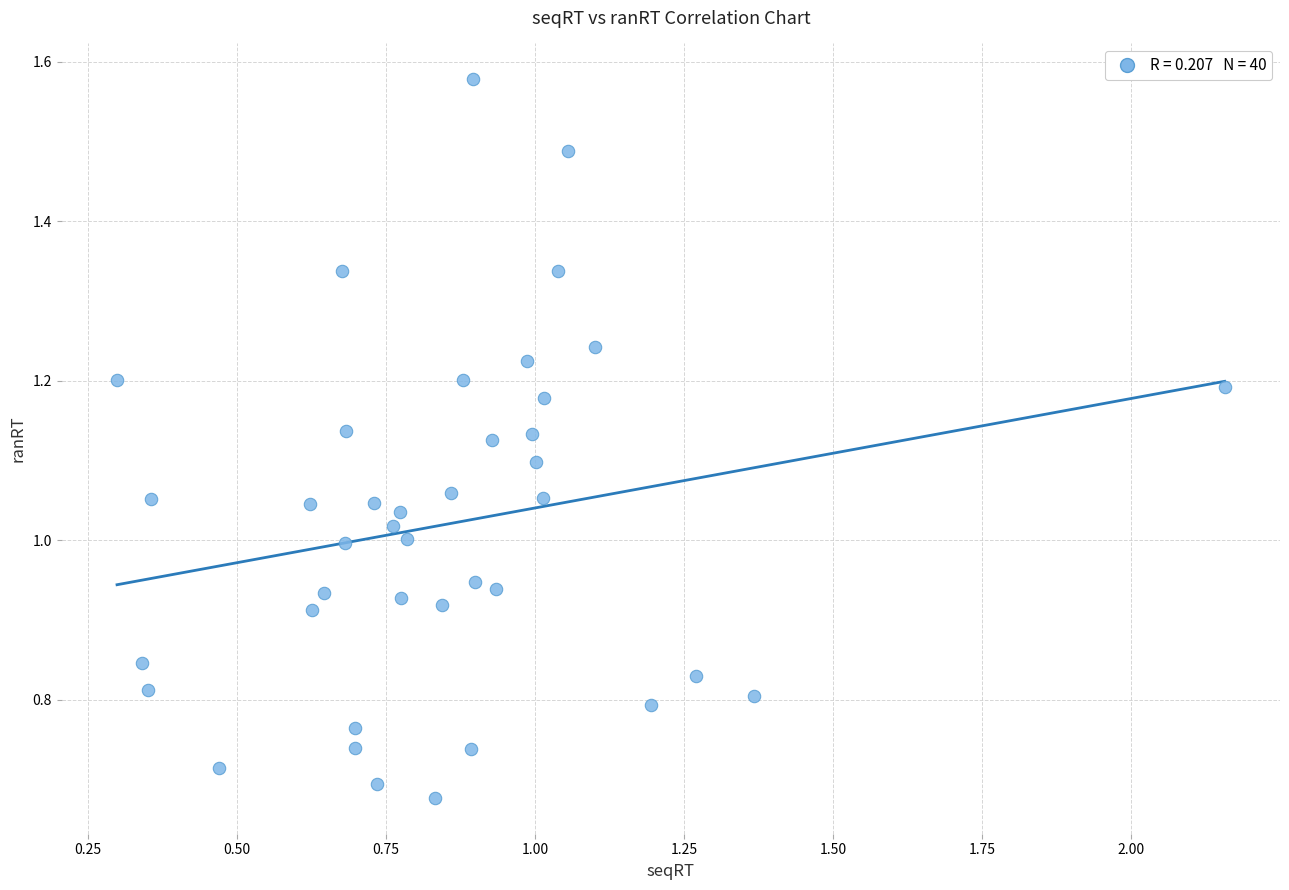

What is the range of X values (max minus min)?

1.9